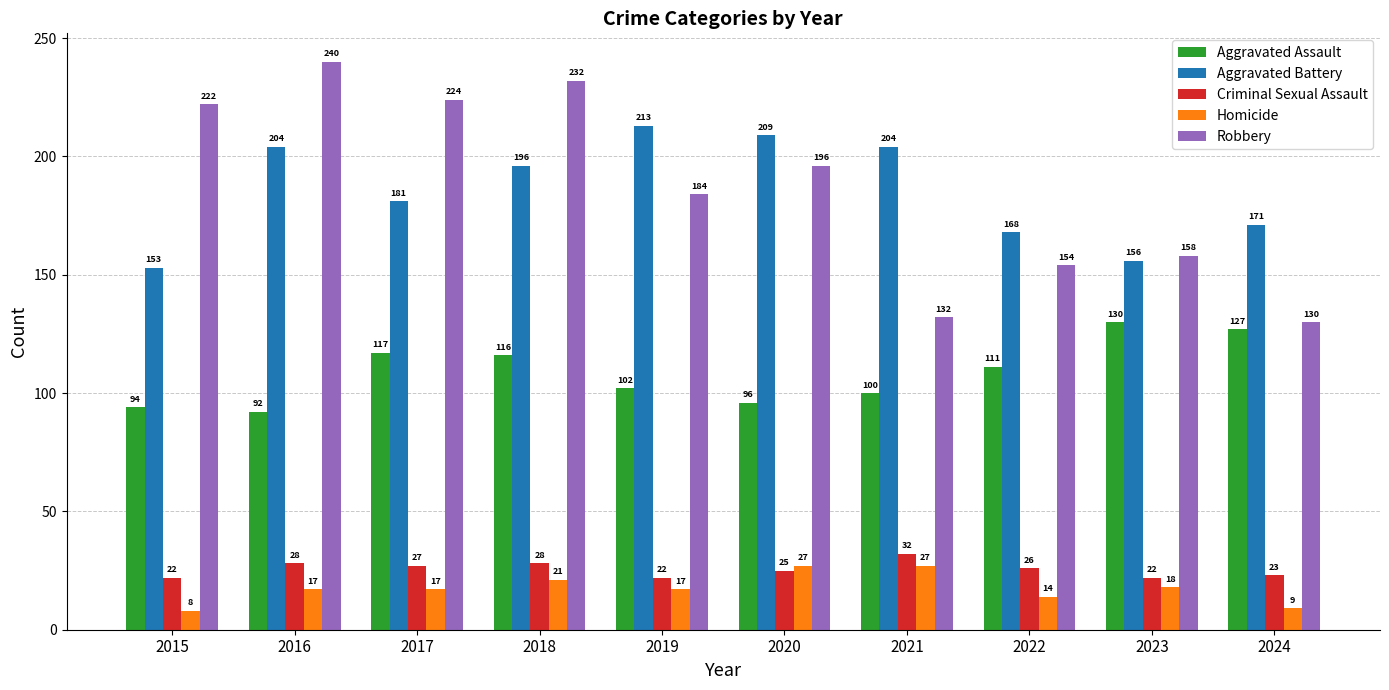

At which category does the chart reach its peak across all series?

2016